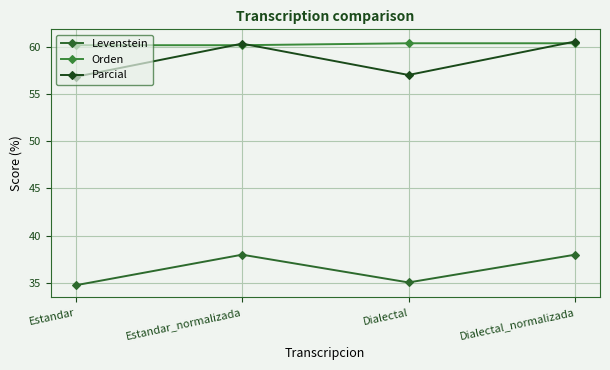

What is the difference between the maximum and minimum values in the Levenstein series?

3.2